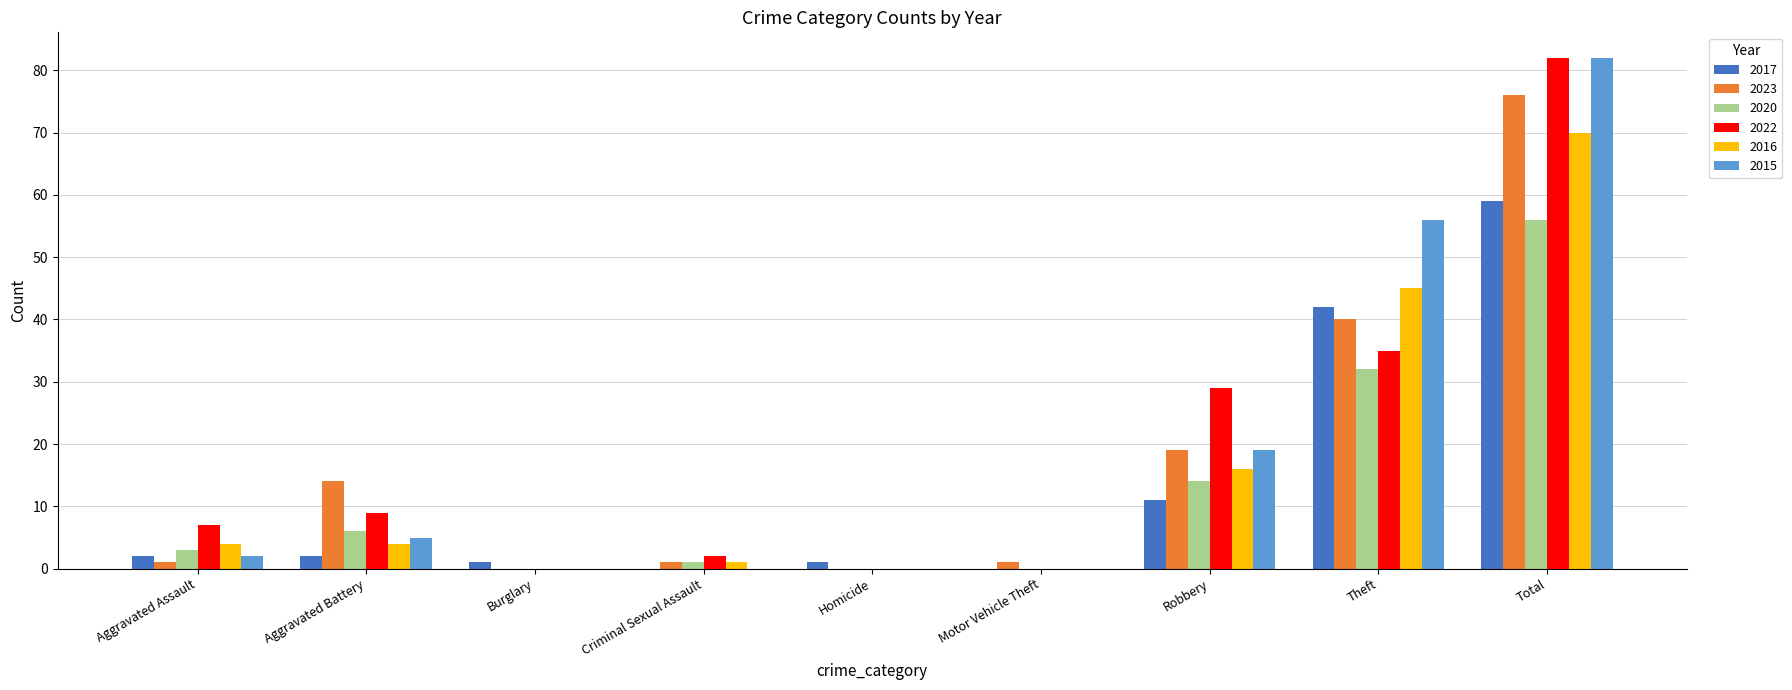

At which label is 2015 closest to 41?

Theft